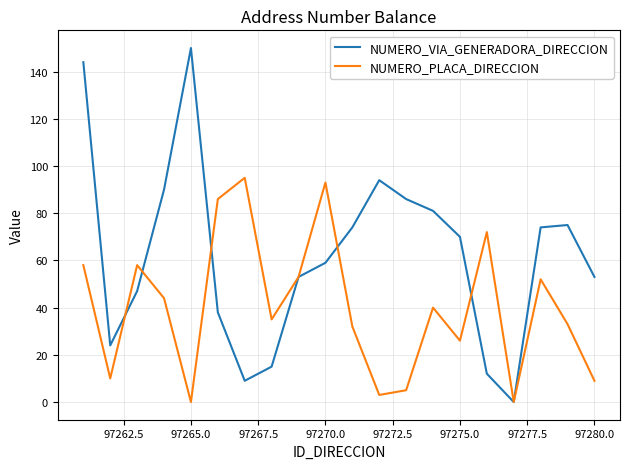

What is the greatest value displayed?

150